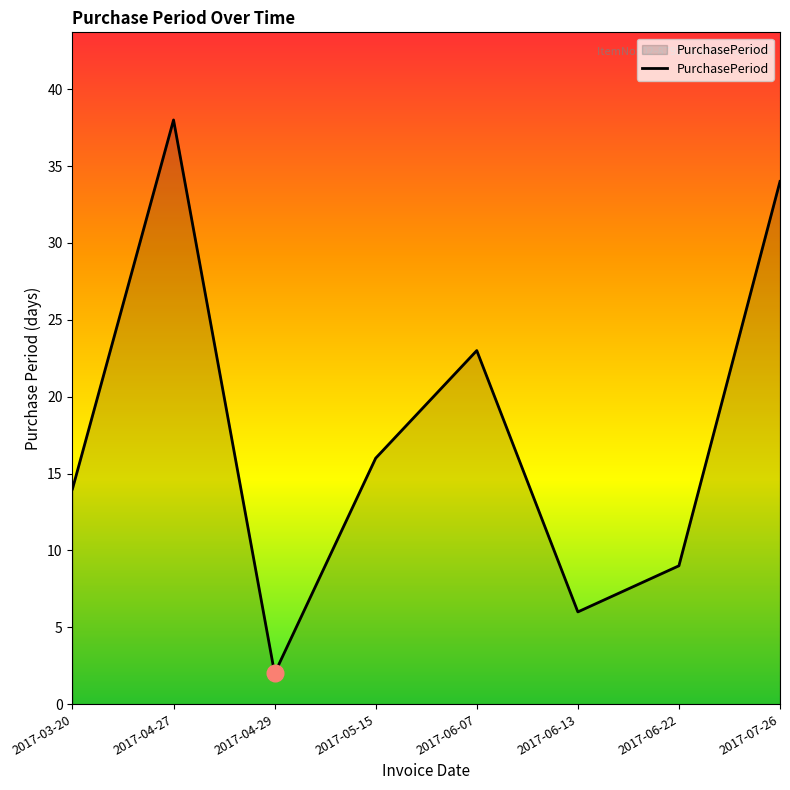

Rank the categories by value from highest to lowest.

2017-04-27, 2017-07-26, 2017-06-07, 2017-05-15, 2017-03-20, 2017-06-22, 2017-06-13, 2017-04-29